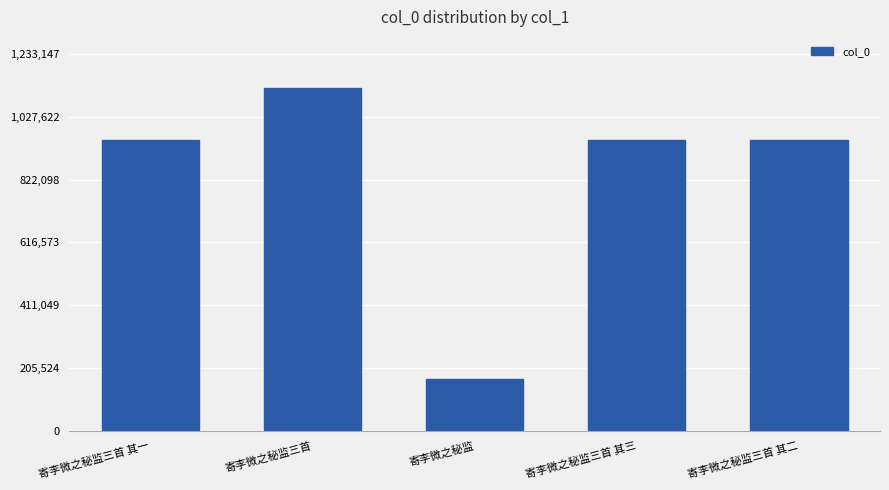

The chart shows a value of 326418 at 寄李微之秘监三首 其二. True or false?

False